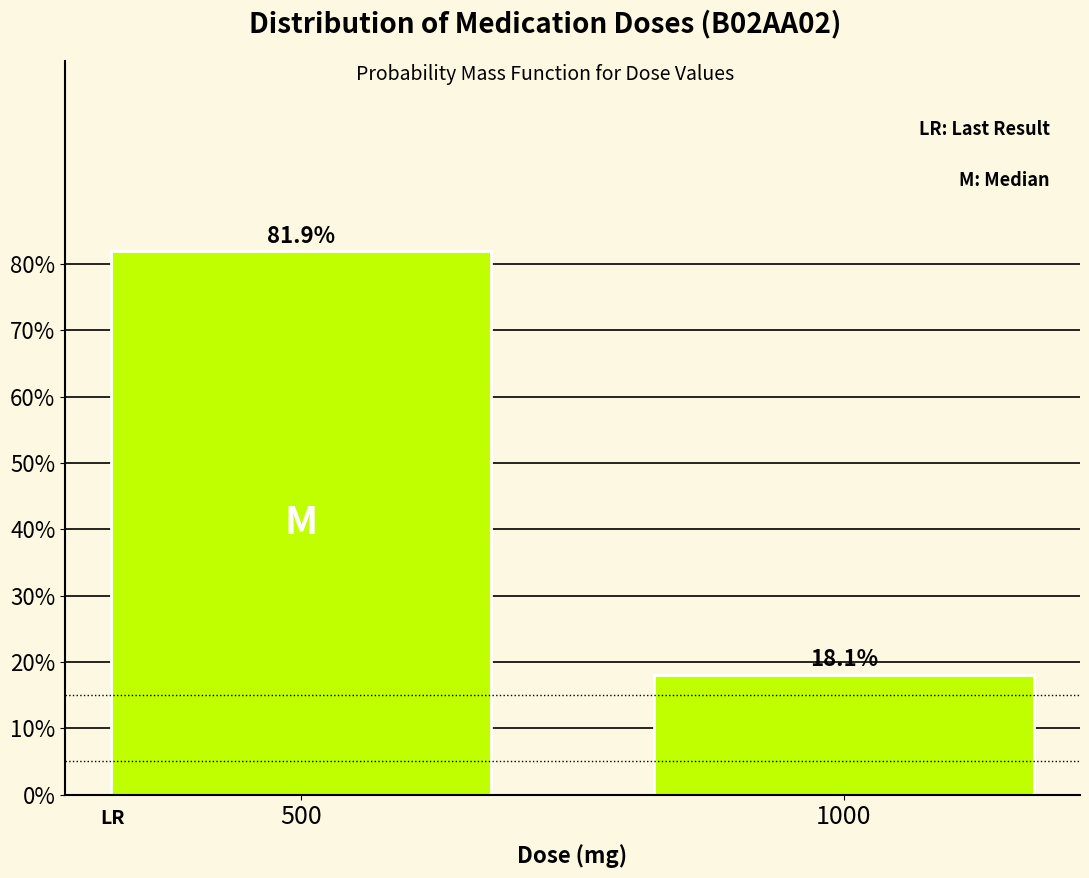

Reading left to right, list all the values displayed in this chart.

500=81.9	1000=18.1